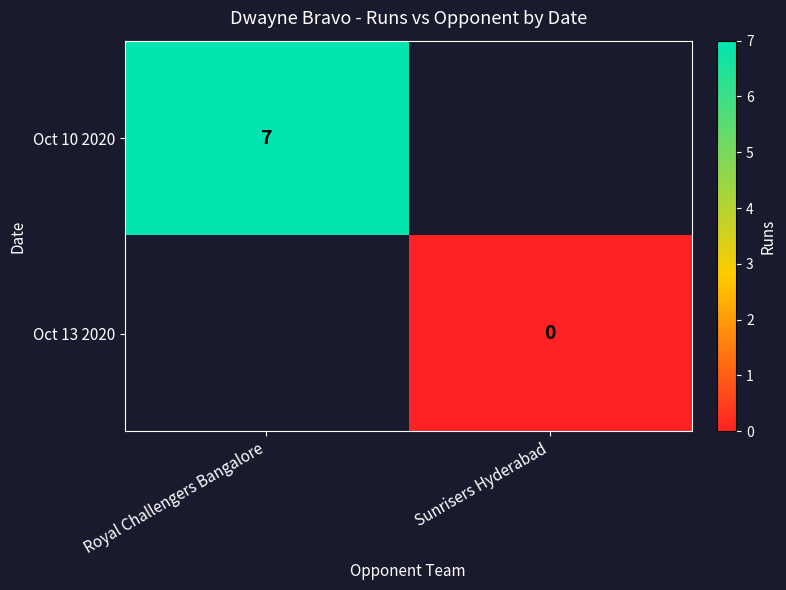

Is it true that Oct 10 2020 equals 12 at Royal Challengers Bangalore?

False